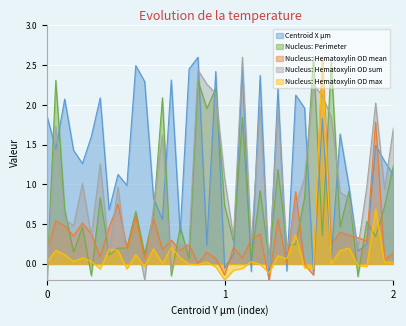

What is the value of the Centroid X µm point at the 37th from the left?

0.3